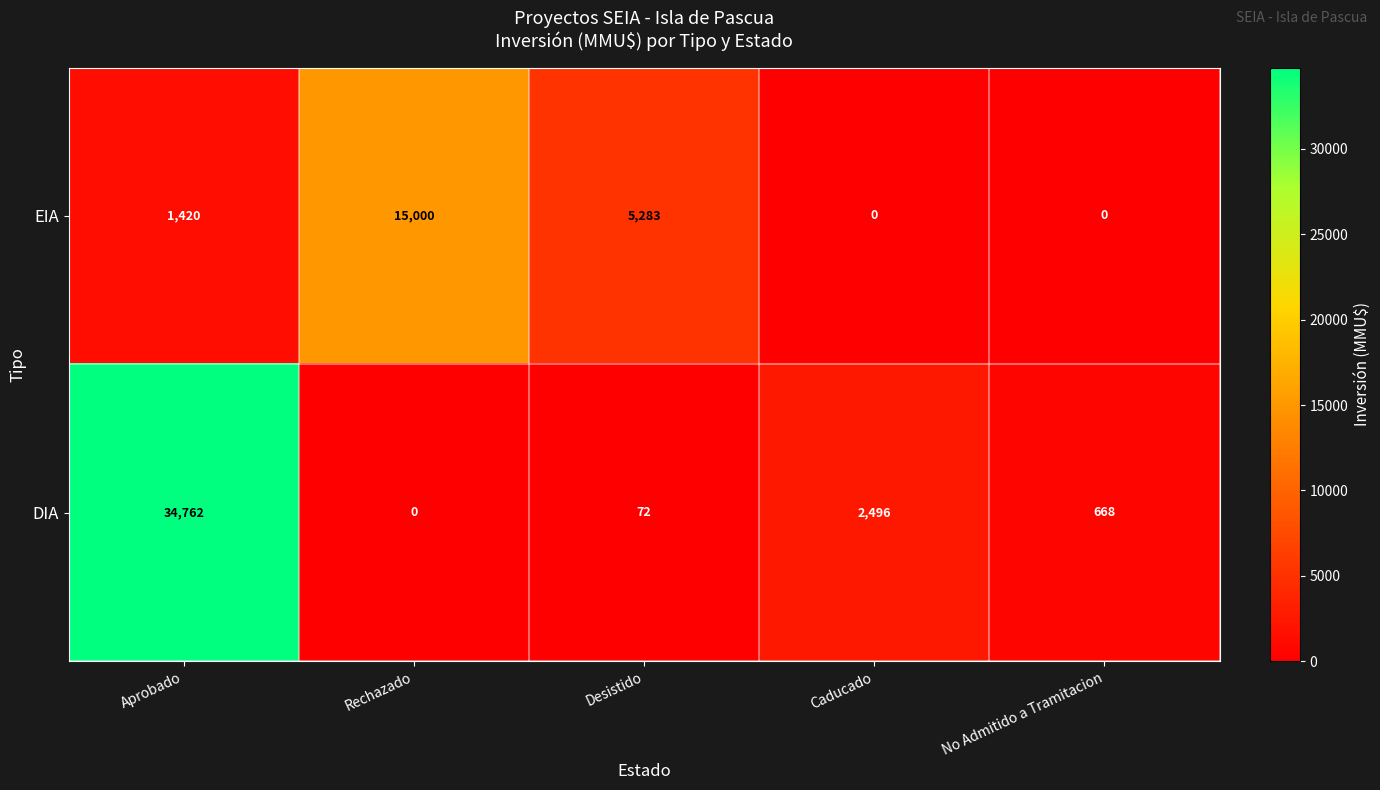

Count the number of data series in this chart.

2